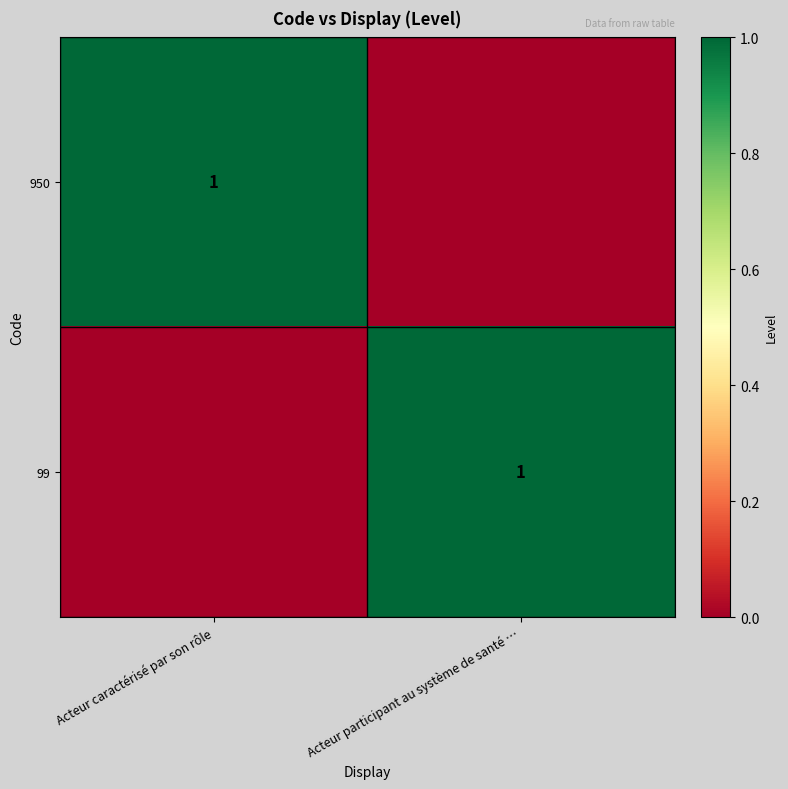

The value of 950 at Acteur caractérisé par son rôle is 0. True or false?

False